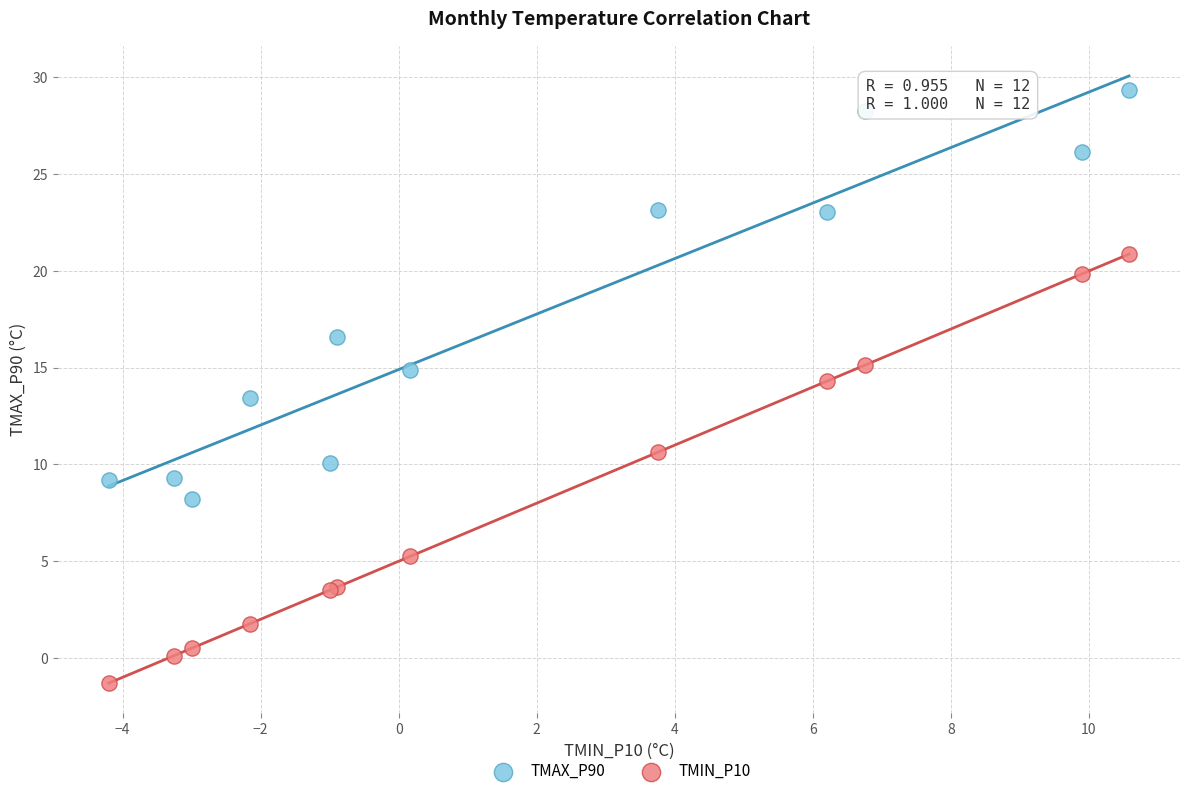

Which series reaches the maximum Y coordinate?

TMAX_P90